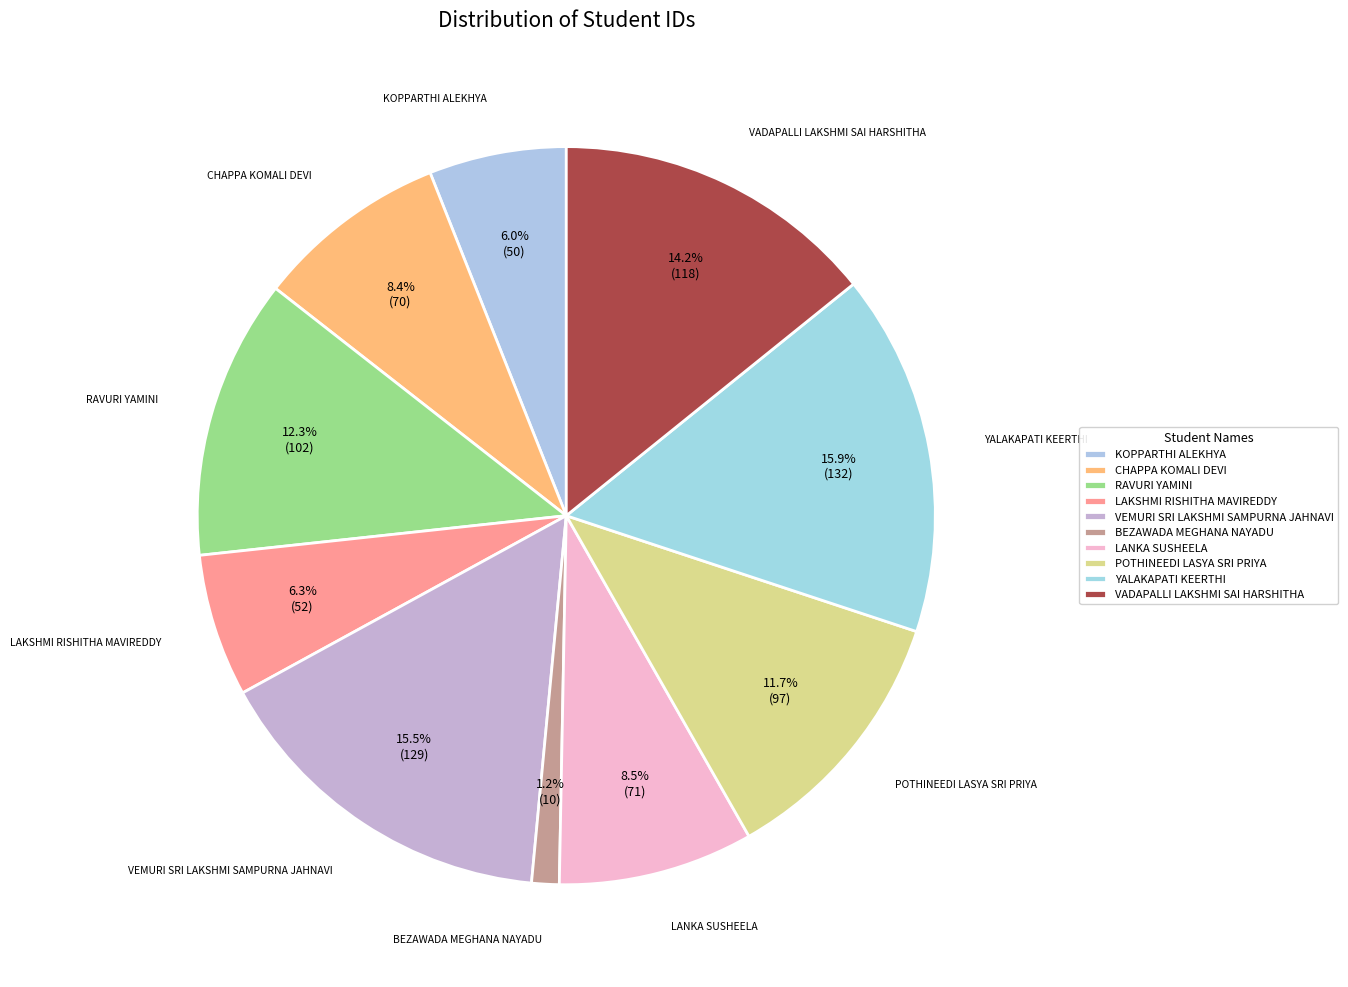

What percentage is the VEMURI SRI LAKSHMI SAMPURNA JAHNAVI slice, to the nearest percent?

16%